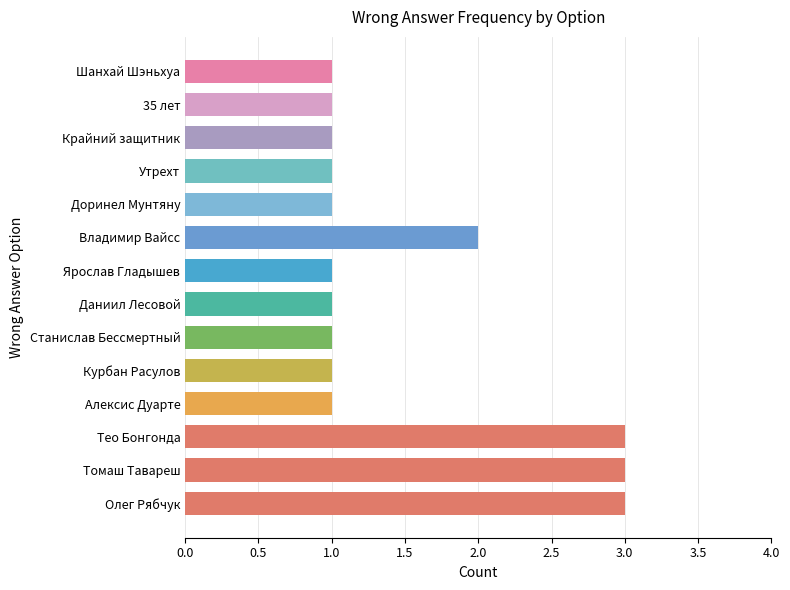

The value at Ярослав Гладышев is 1. True or false?

True